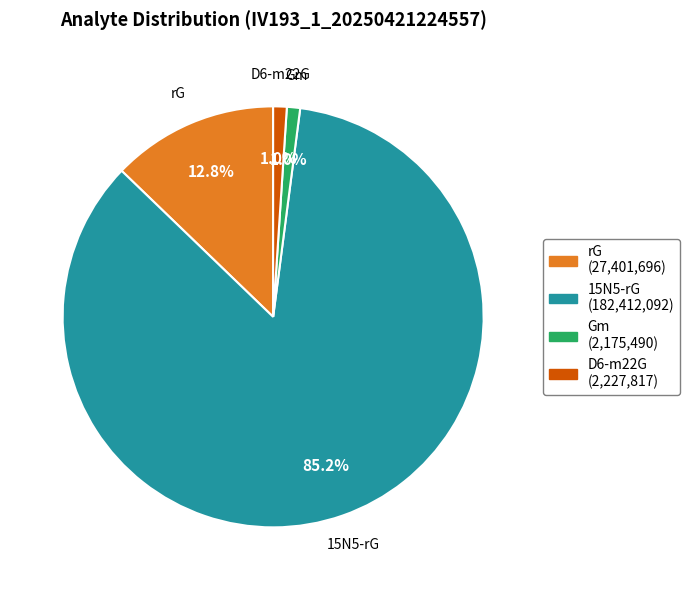

To the nearest percent, what percentage of the pie is 15N5-rG?

85%